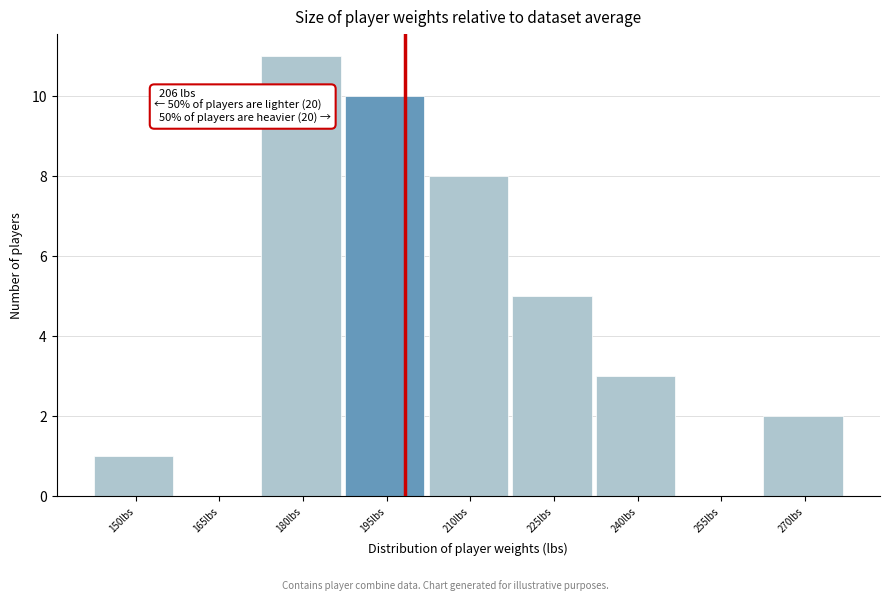

Reading left to right, what are all the values shown in this chart?

150lbs=1	165lbs=0	180lbs=11	195lbs=10	210lbs=8	225lbs=5	240lbs=3	255lbs=0	270lbs=2